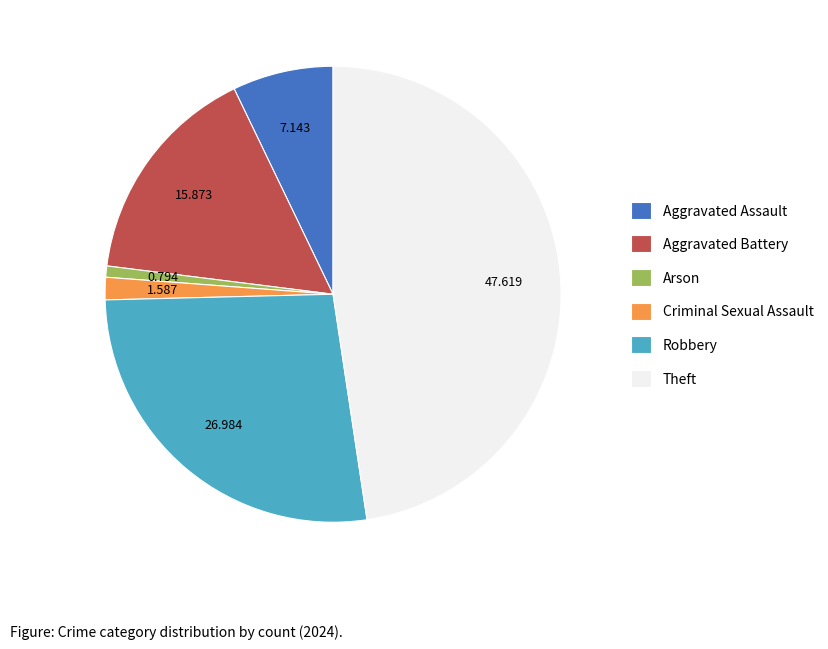

Does any single category account for the majority?

No